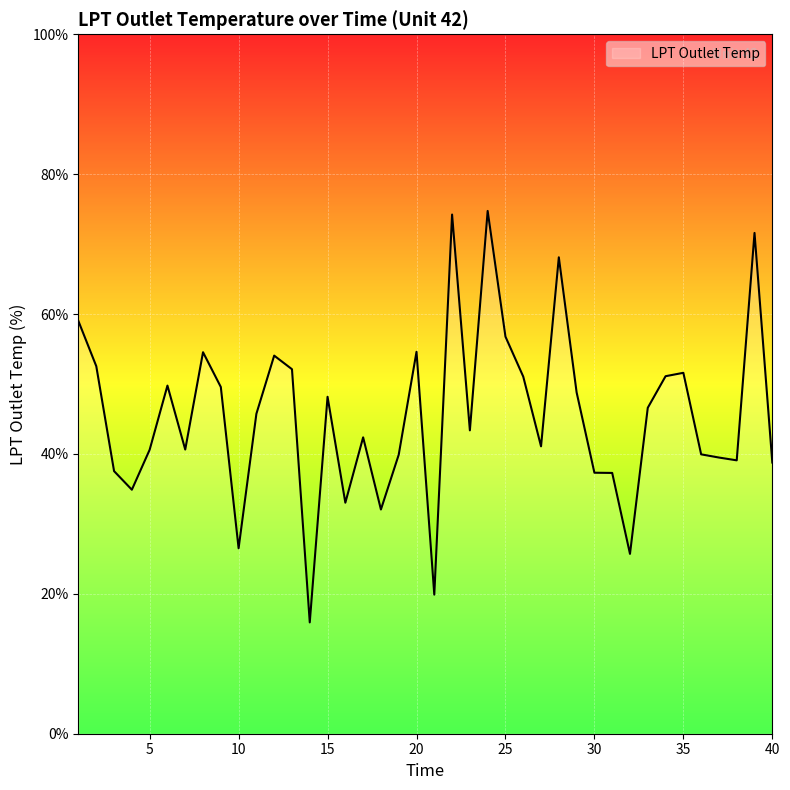

What is the maximum value shown in the chart?

74.7